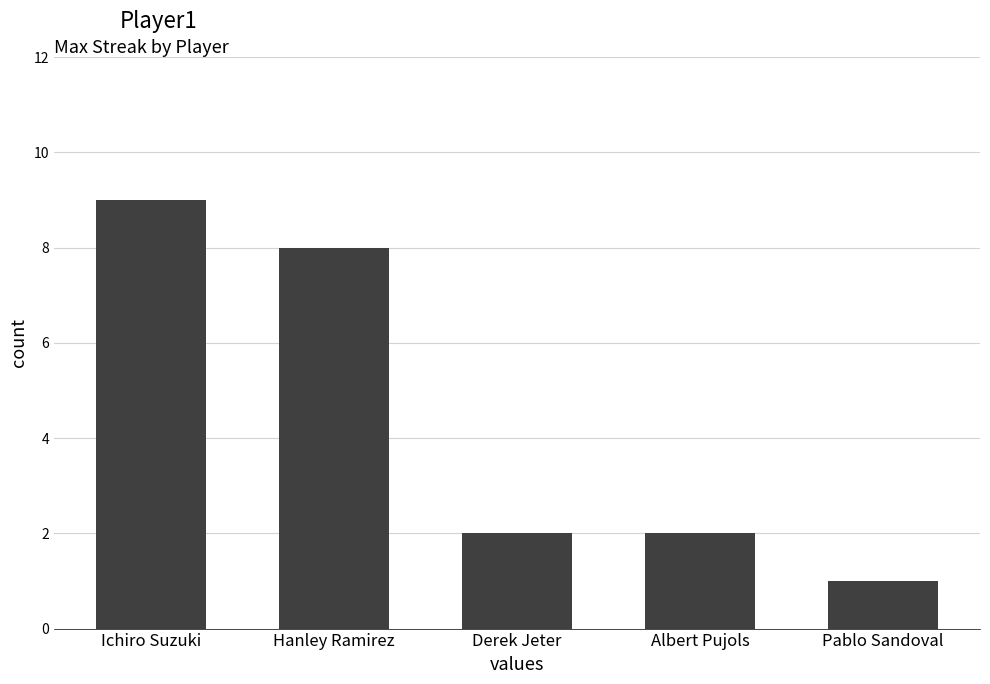

Reading right to left, what are all the values shown in this chart?

1	2	2	8	9